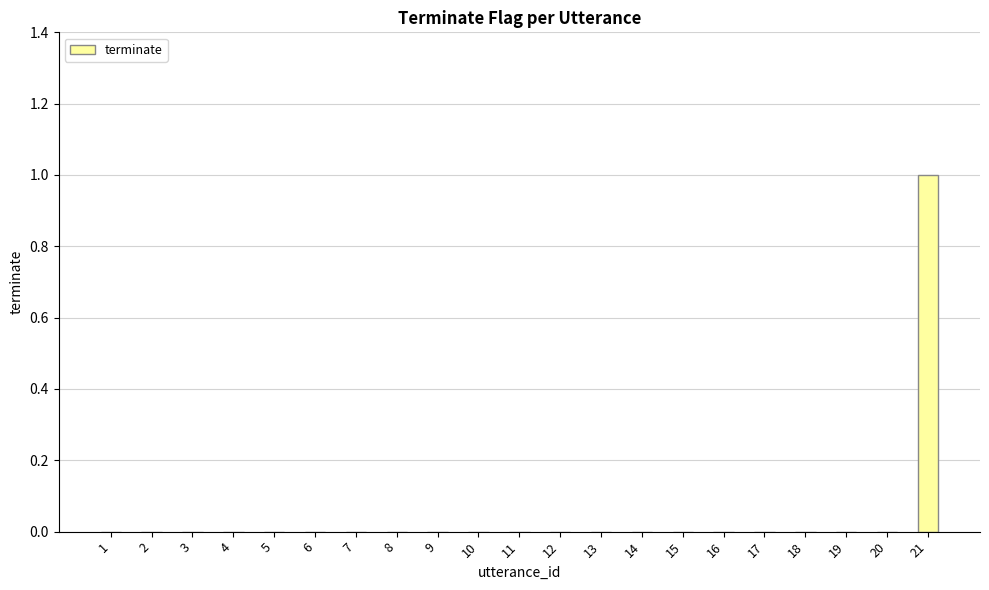

Does the chart contain stacked bars?

No